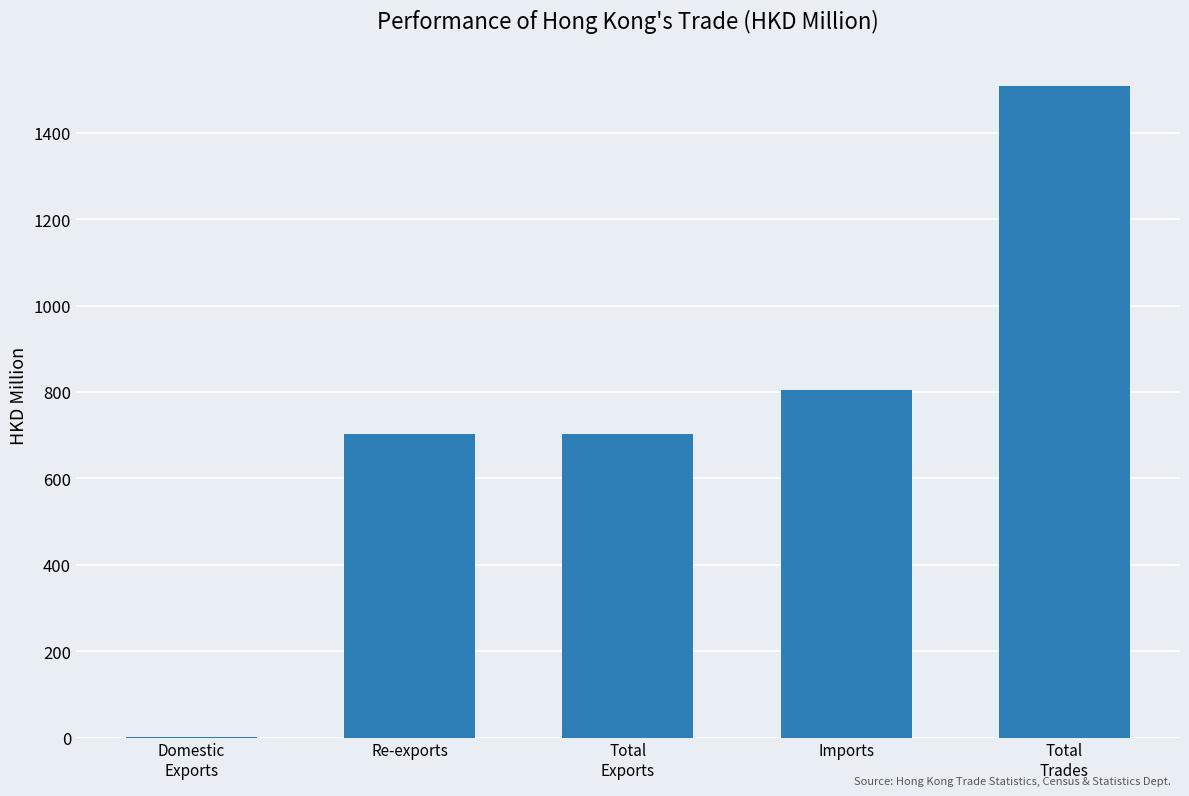

Approximately how many times larger is the value at Imports compared to Re-exports?

1.1